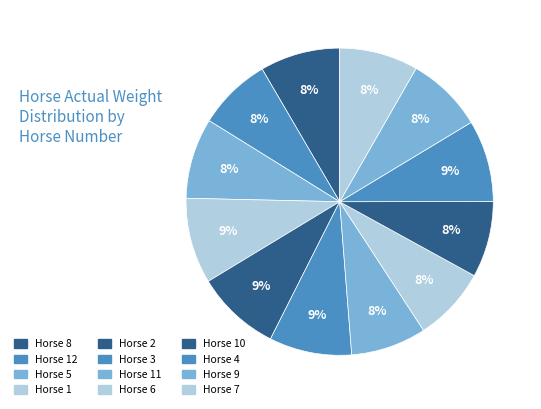

Count the number of slices in the pie.

12